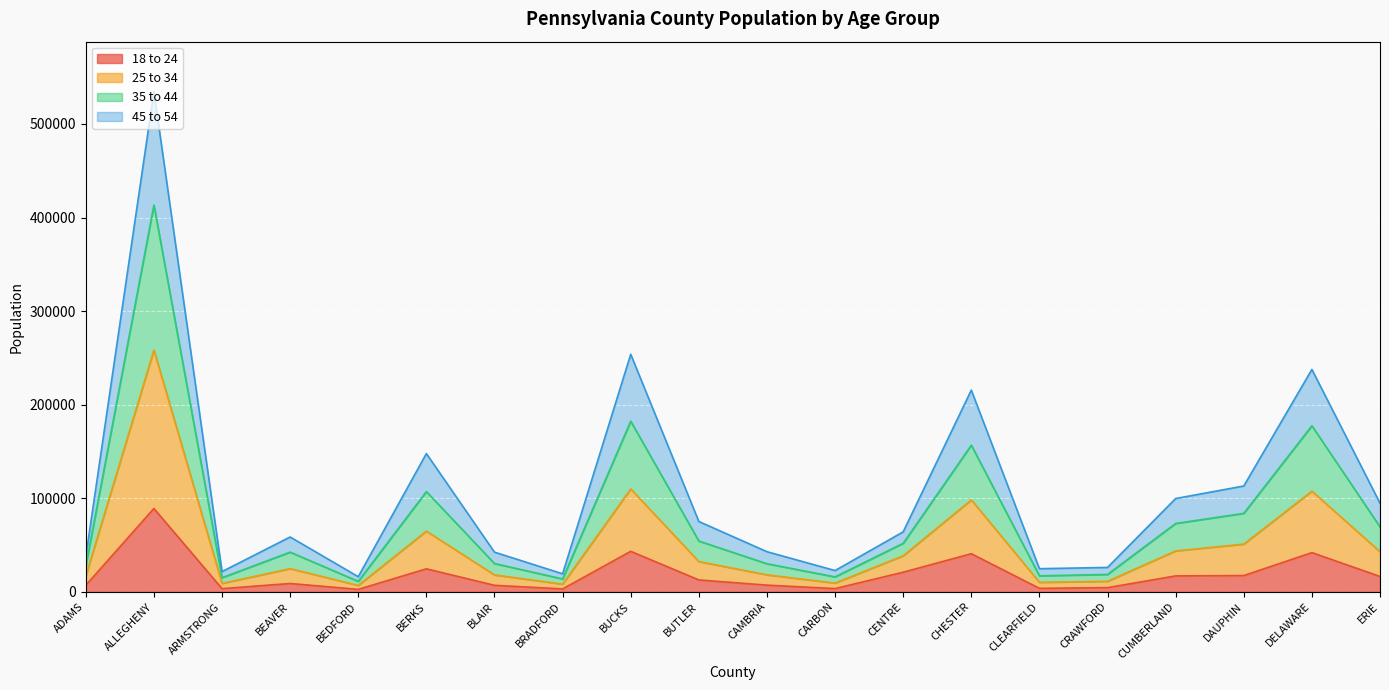

How many interior local peaks does the 35 to 44 series have?

6